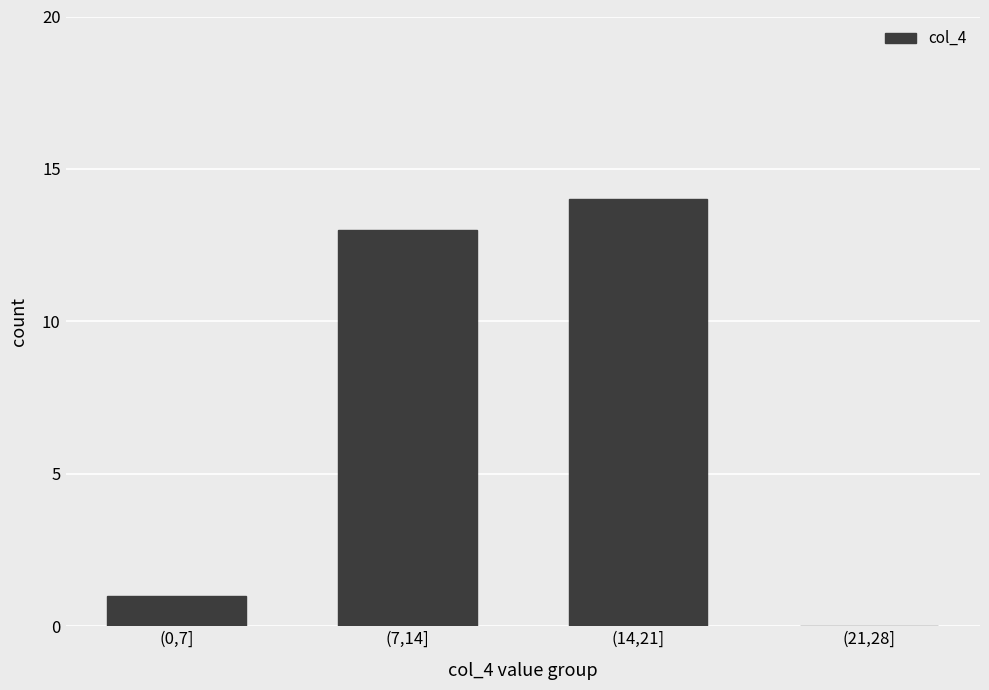

Reading right to left, extract all data points from this chart.

(21,28]=0	(14,21]=14	(7,14]=13	(0,7]=1